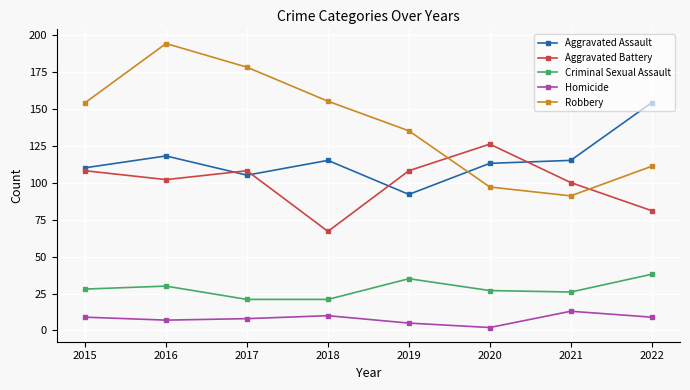

What is the value of the Robbery point at the 2nd from the left?

194